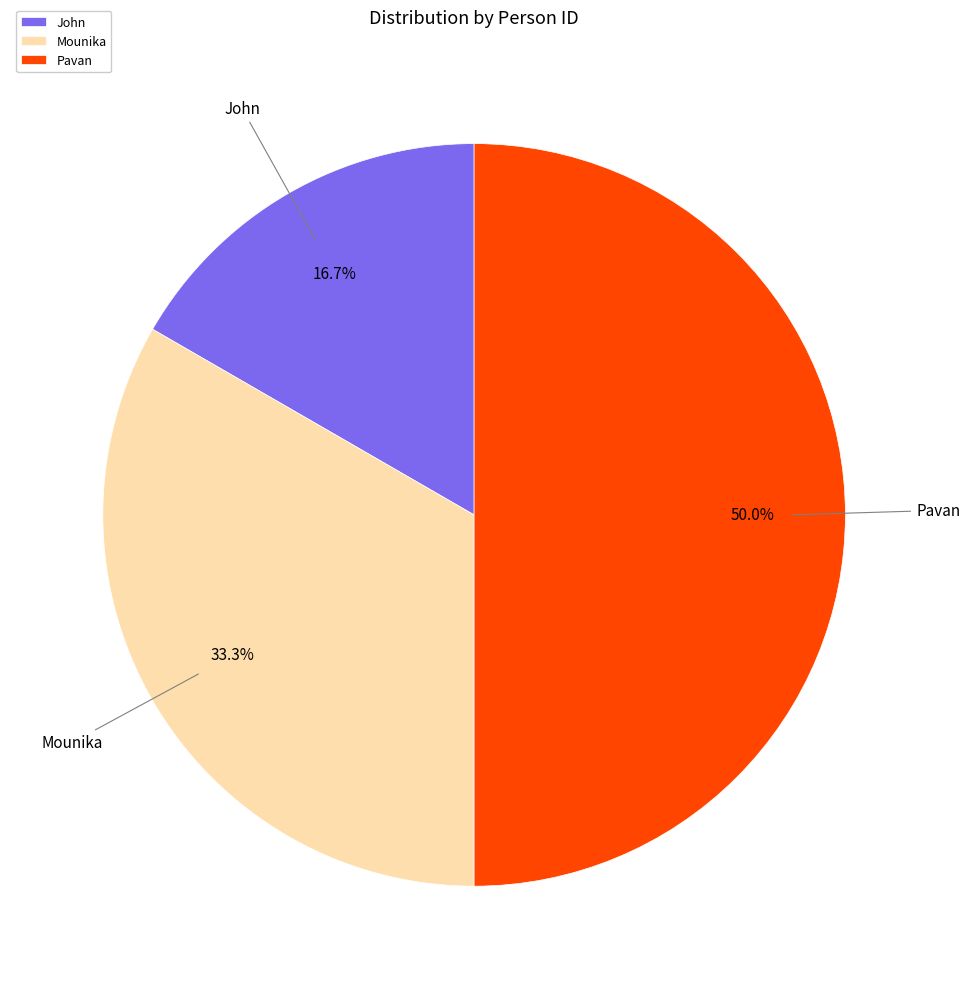

To the nearest percent, what is the average slice percentage?

33%